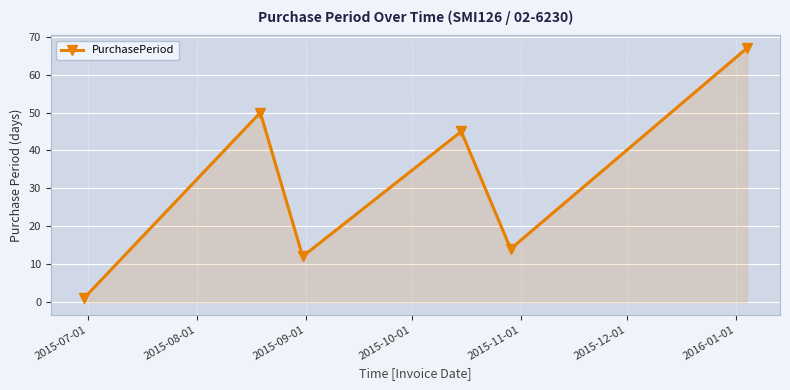

How many points are higher than both their immediate neighbors (excluding endpoints)?

2